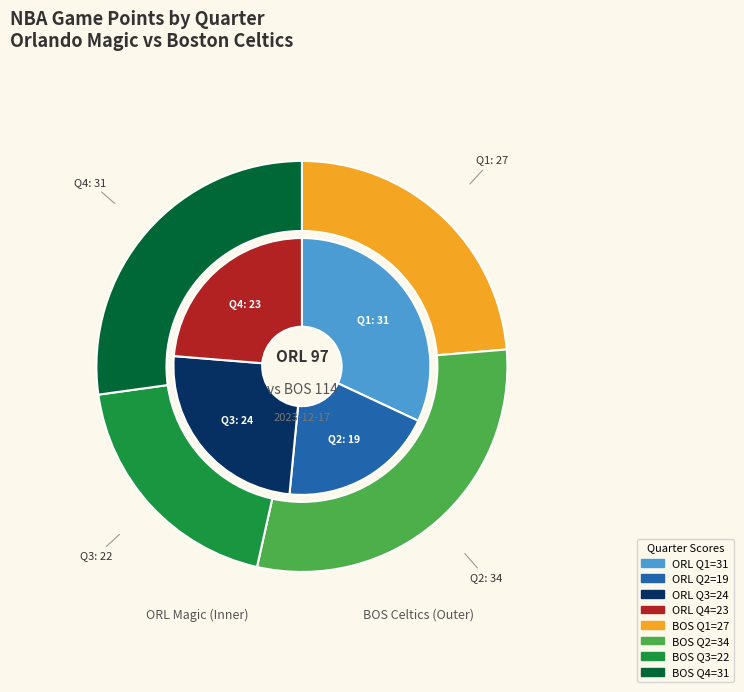

Do ORL Magic and BOS Celtics together represent more than half of the pie?

Yes